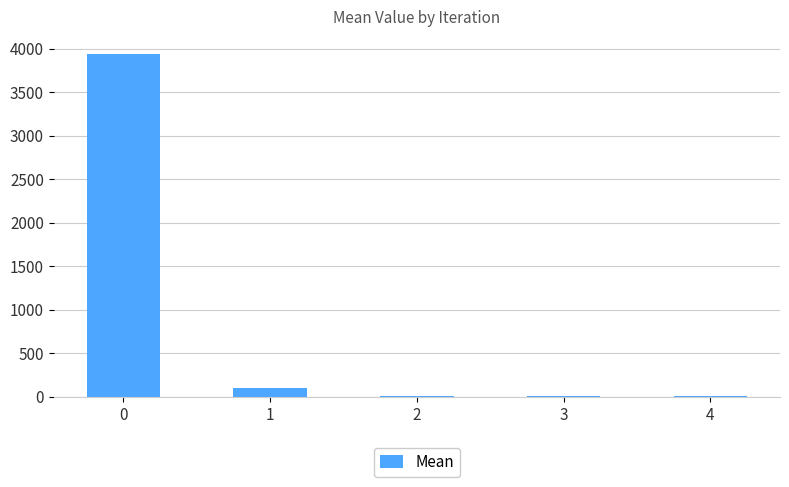

What is the sum of all values?

4069.7